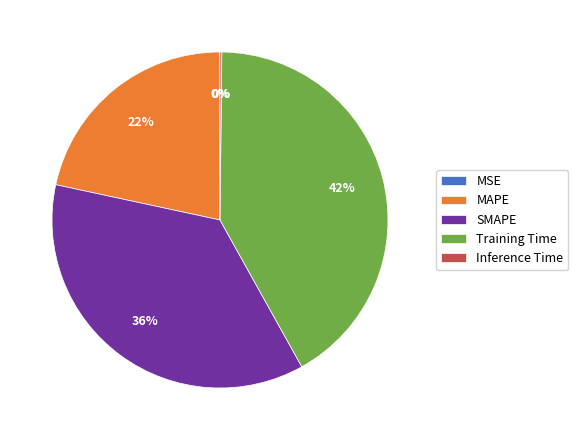

Which slice is the largest?

Training Time